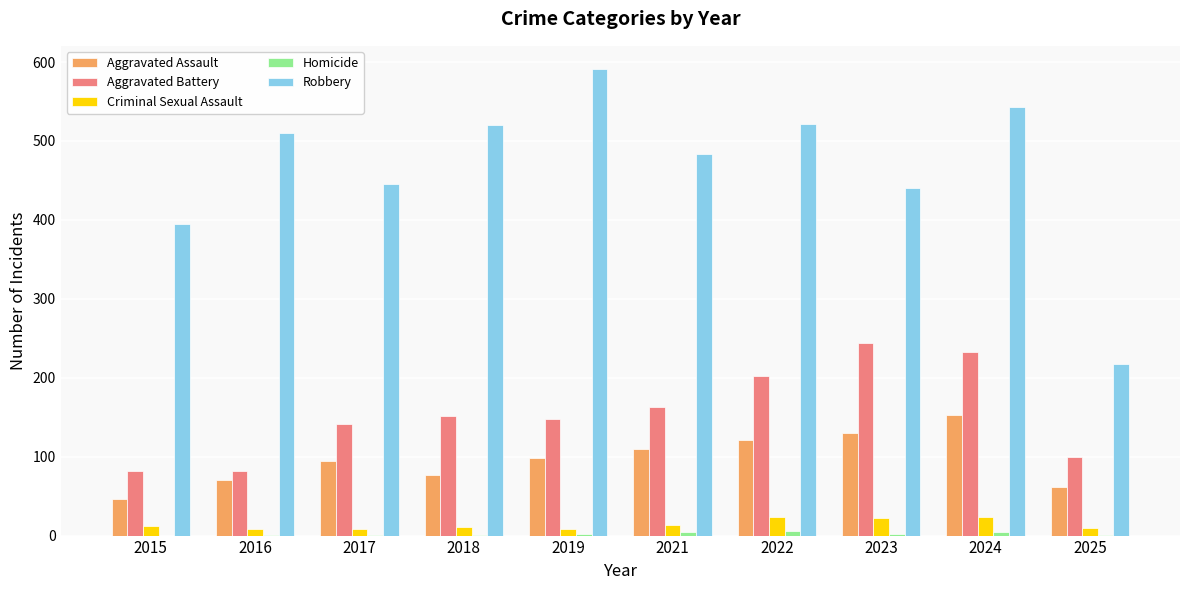

At which category is the sum across all series the highest?

2024